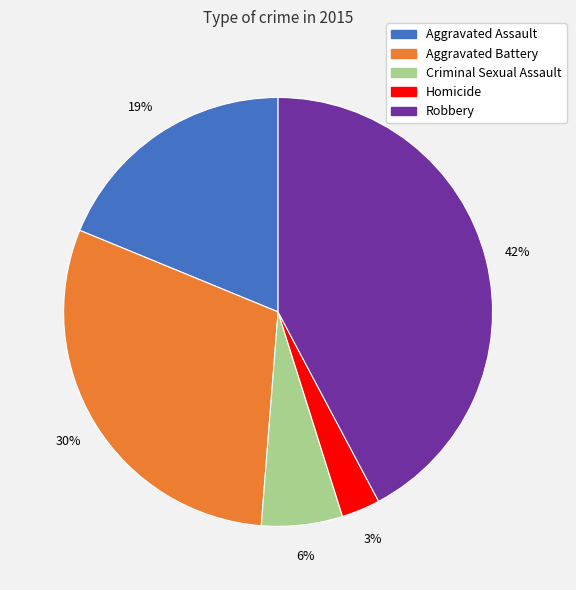

Is it true that Robbery is 42% of the pie?

True